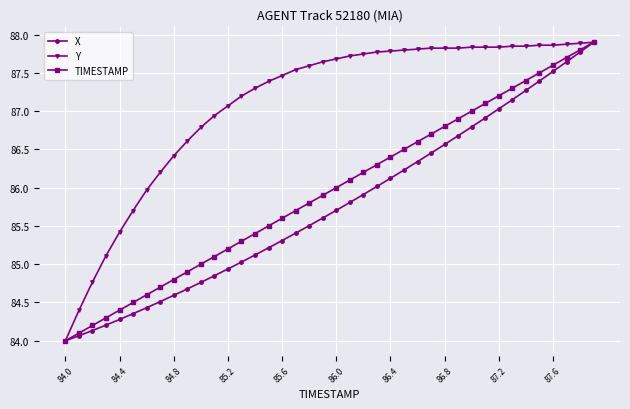

What is the greatest value displayed?

87.9